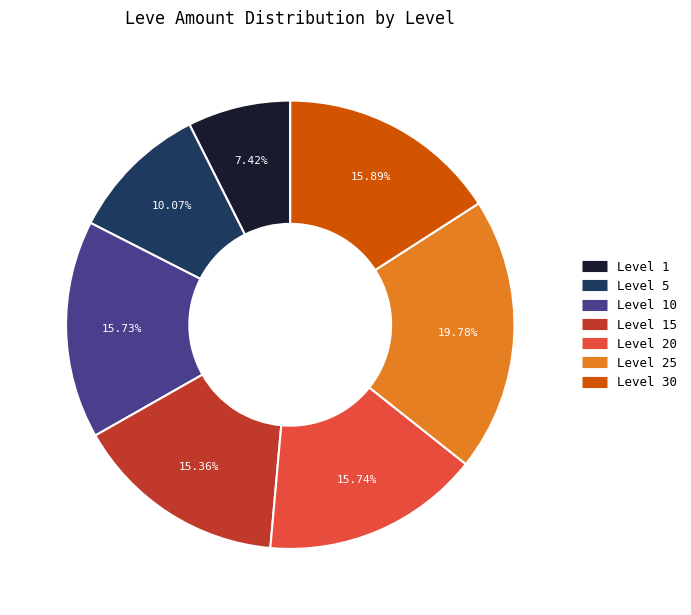

How many segments does this pie chart have?

7